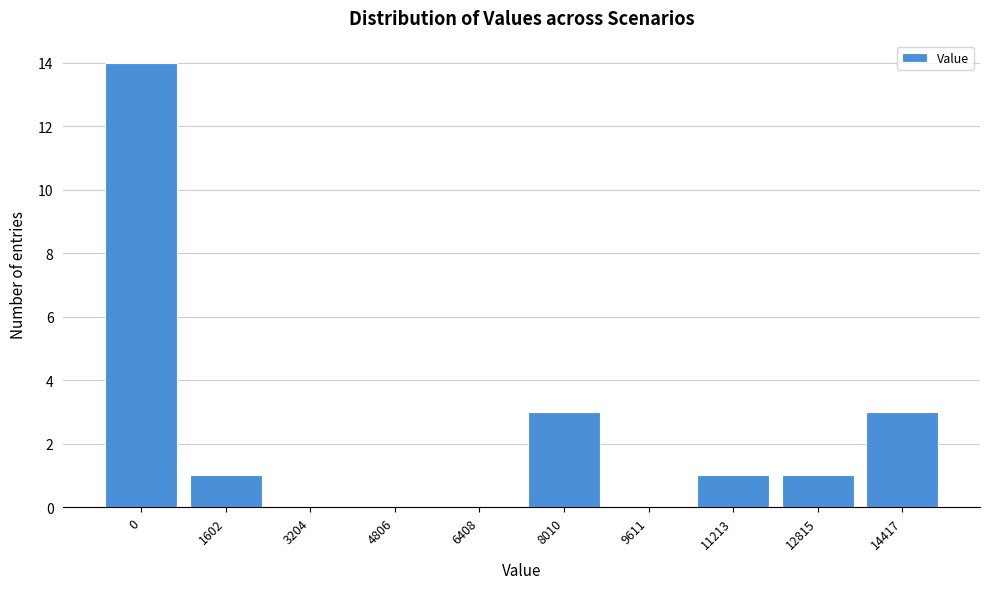

Reading left to right, transcribe all the data shown in this chart.

0=14	1602=1	3204=0	4806=0	6408=0	8010=3	9611=0	11213=1	12815=1	14417=3